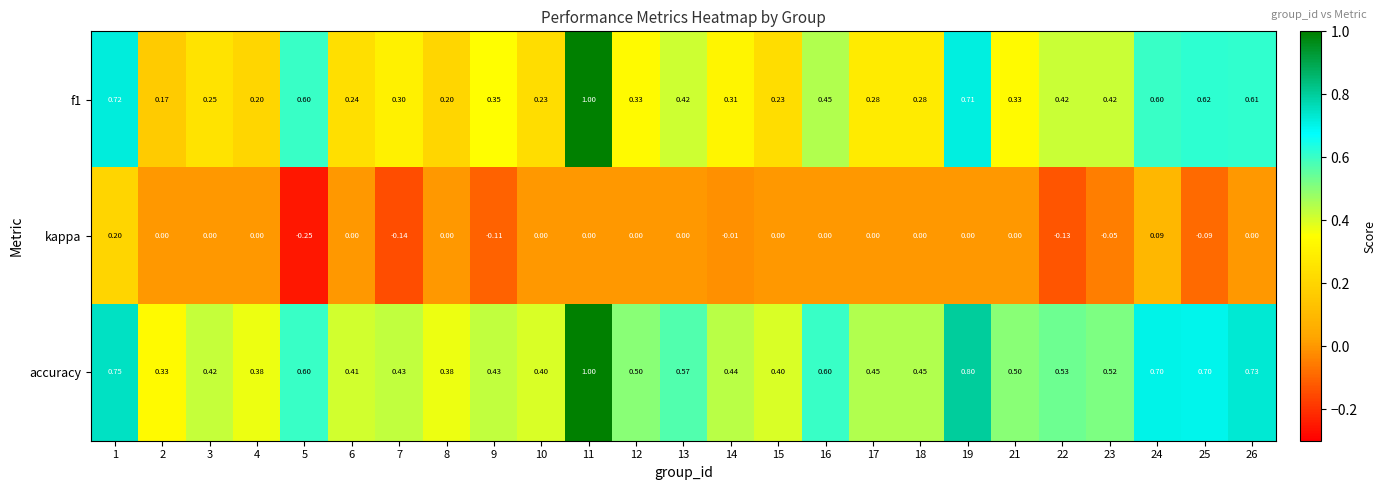

How many distinct data groups are displayed?

3